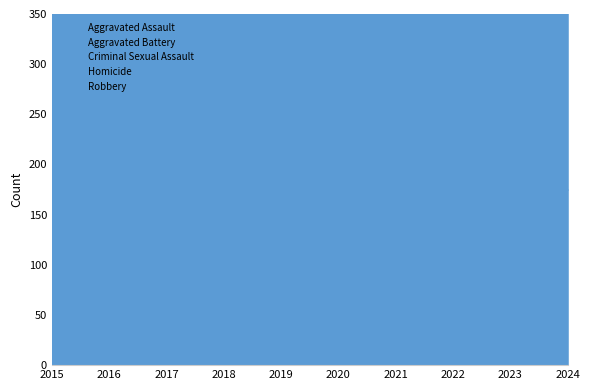

What is the total value across all series at 2022?

533